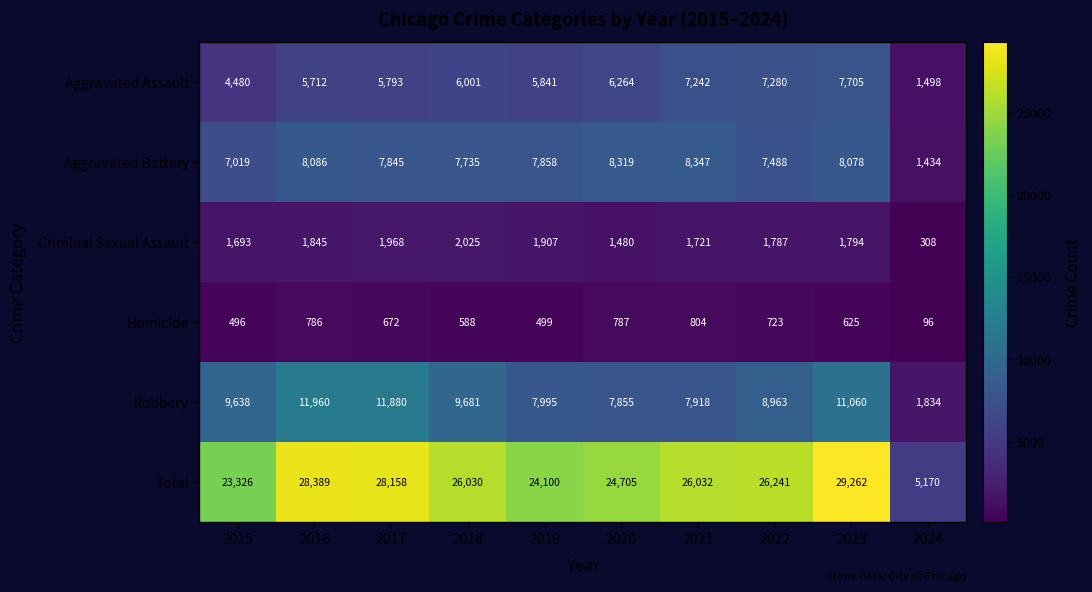

What is the sum of all Homicide values?

6076